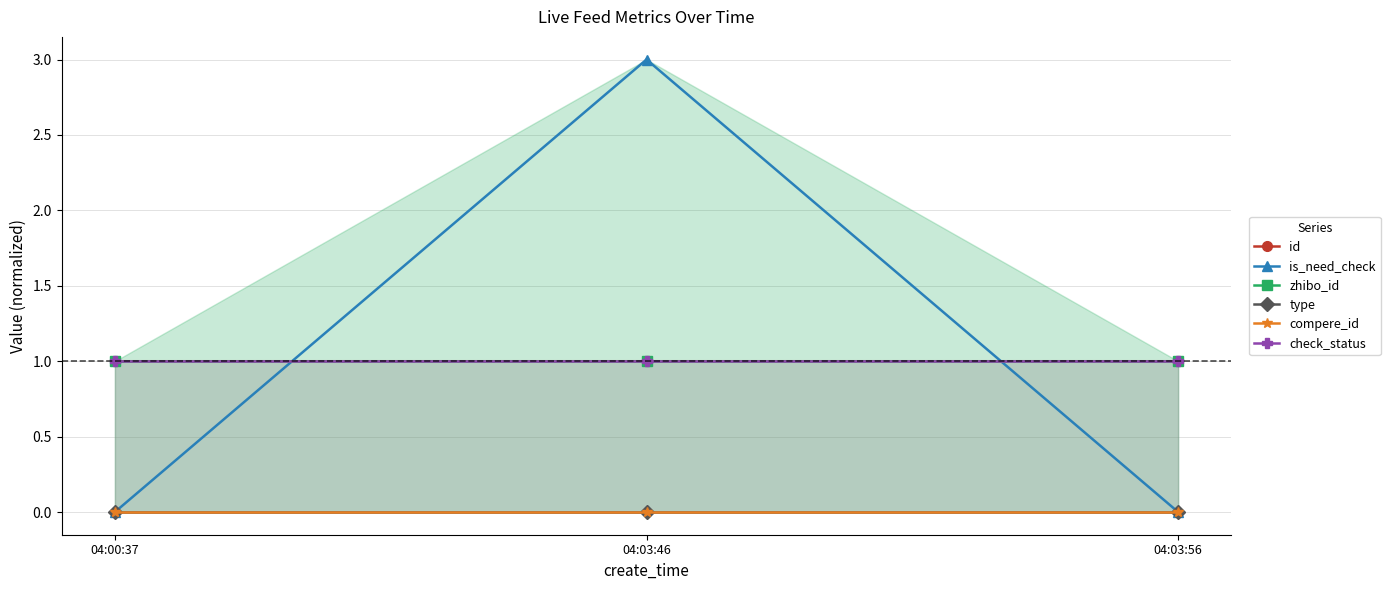

Between 04:00:37 and 04:03:46, which series saw the biggest shift?

is_need_check